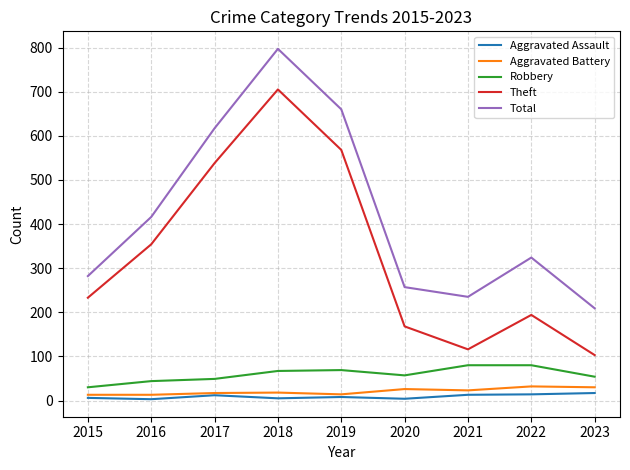

Is this an area chart (filled region under the line)?

No